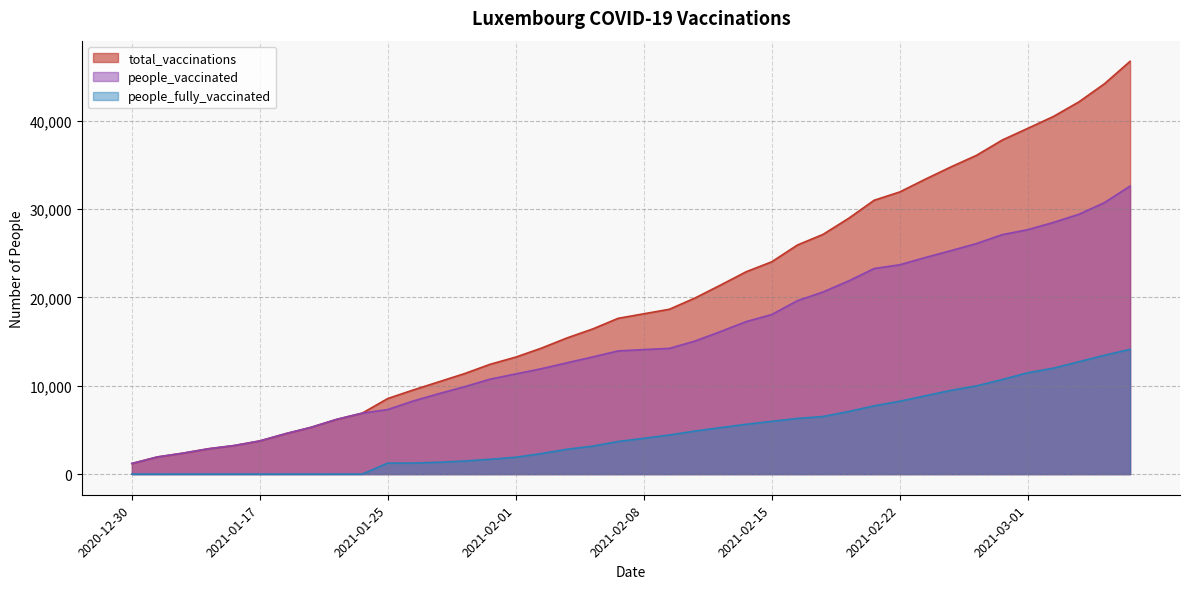

Which category has the highest value across all series?

2021-03-07